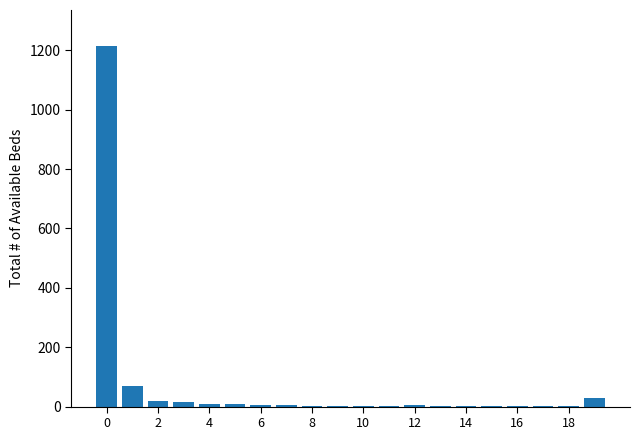

What is the sum of all values?

1397